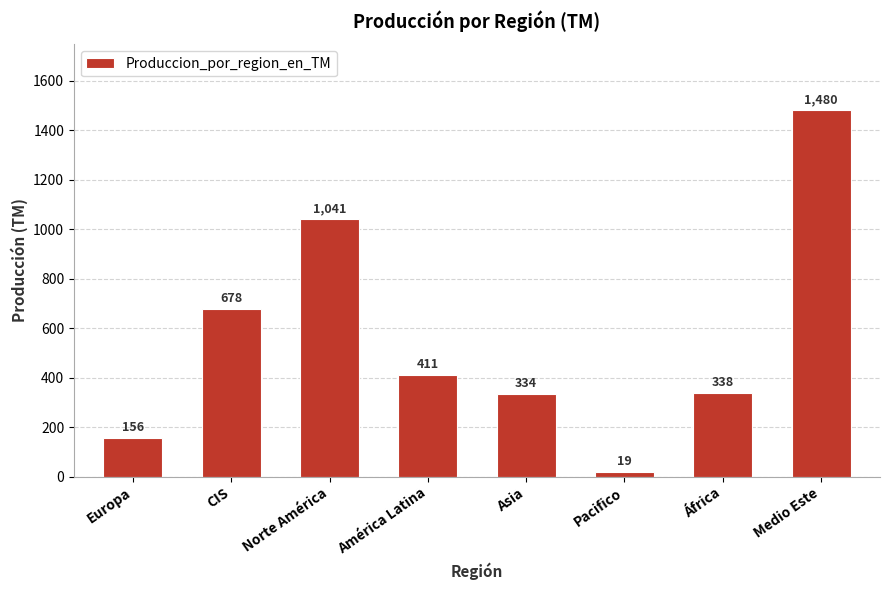

Which has a higher value, Europa or CIS?

CIS